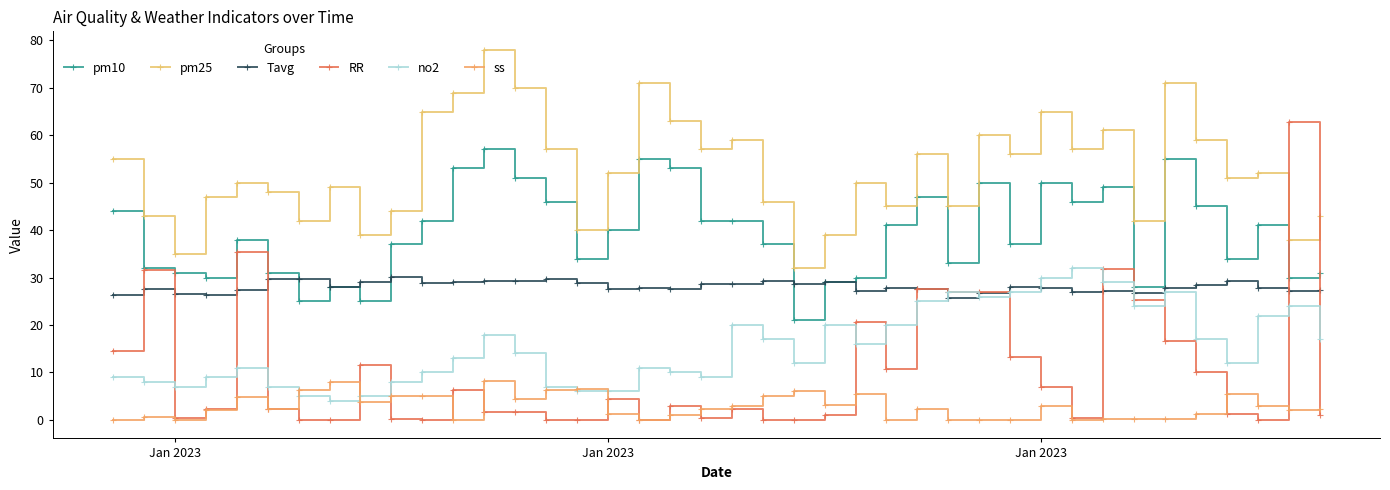

True or false: no2 and pm25 cross at least once.

False